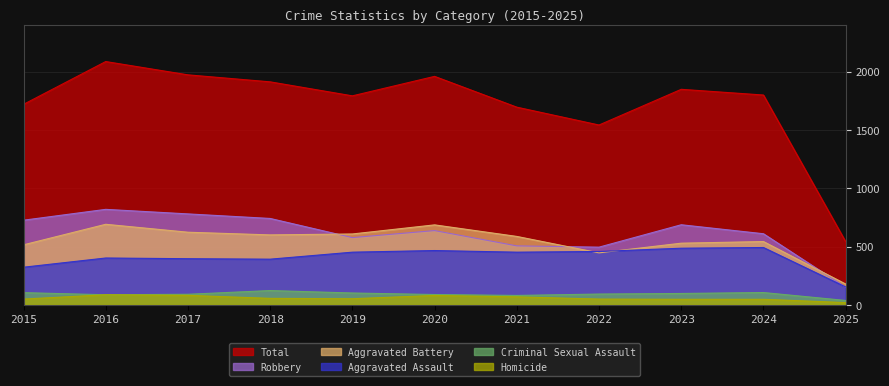

Is the value of Total at 2017 greater than the value of Aggravated Battery at 2024?

Yes